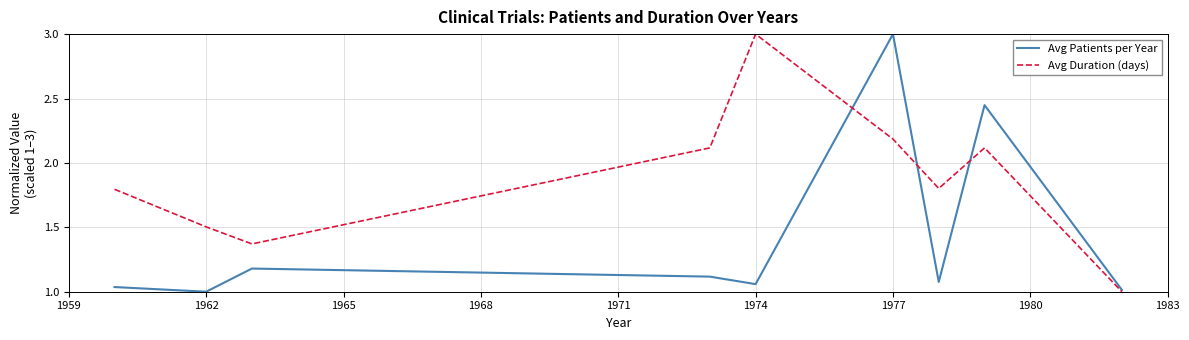

Is this an area chart (filled region under the line)?

No